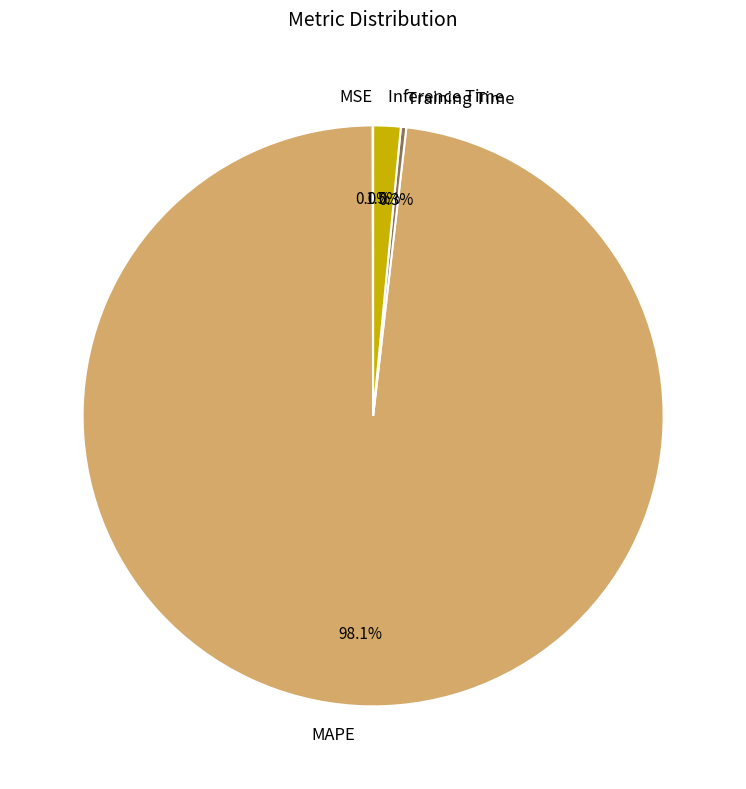

To the nearest percent, what is the difference between the largest and smallest slice percentages?

98%